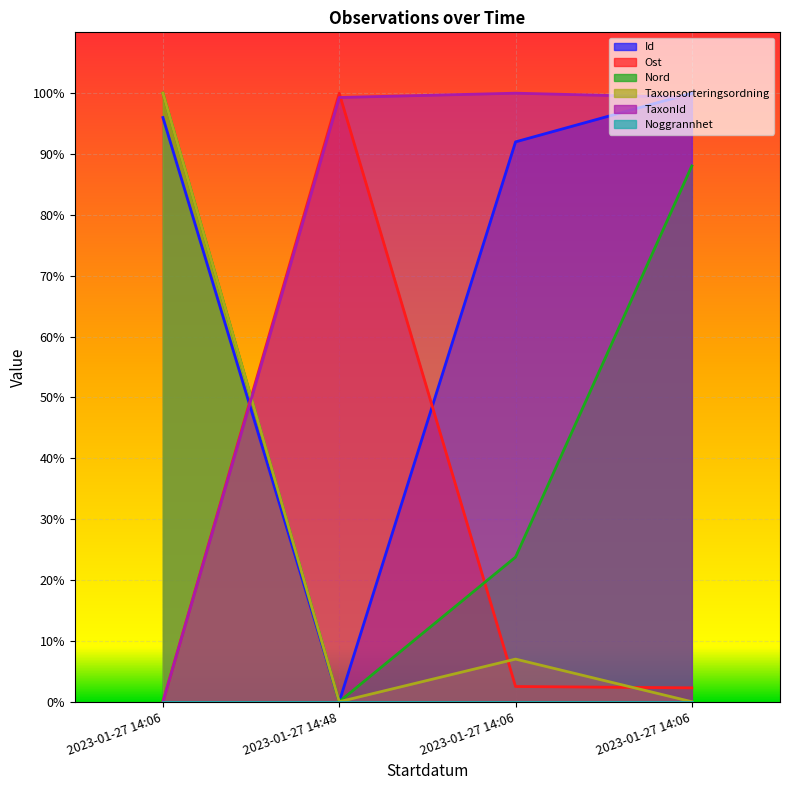

Which series has the largest total across all categories?

TaxonId